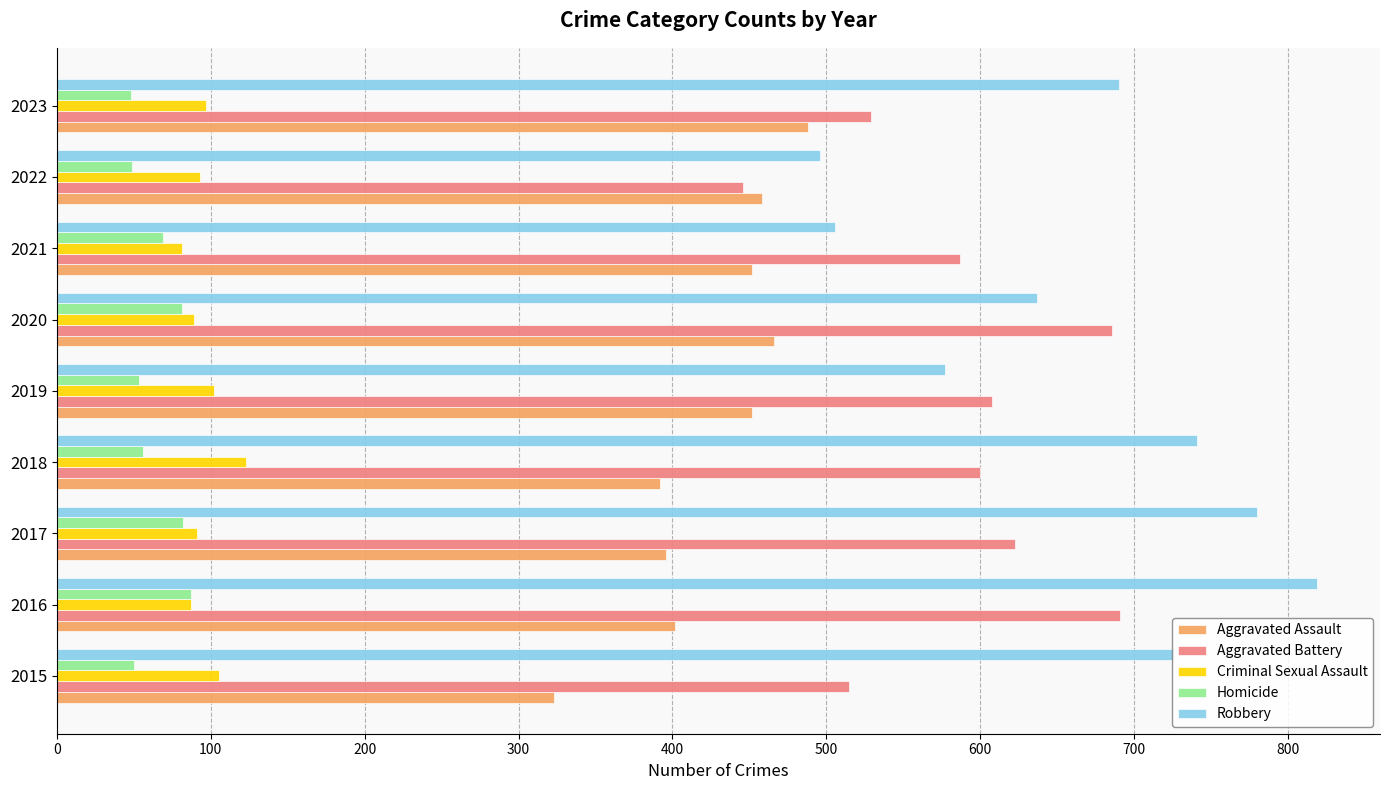

The value of Homicide at 2018 is 56. True or false?

True